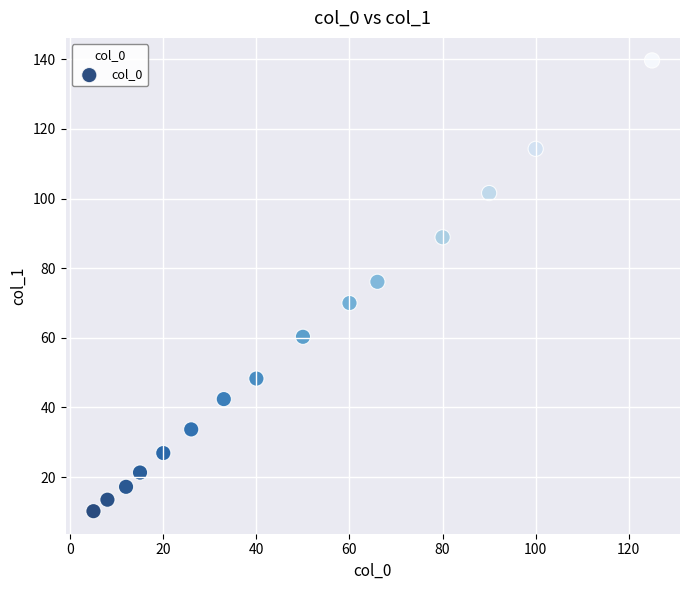

What is the range of Y values (max minus min)?

129.5